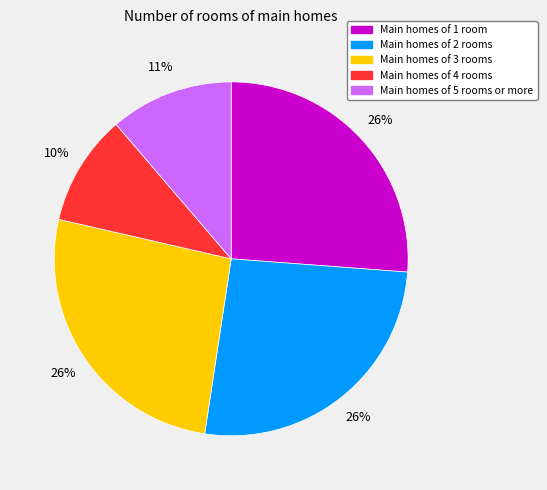

Is the sum of Main homes of 4 rooms and Main homes of 5 rooms or more greater than half?

No